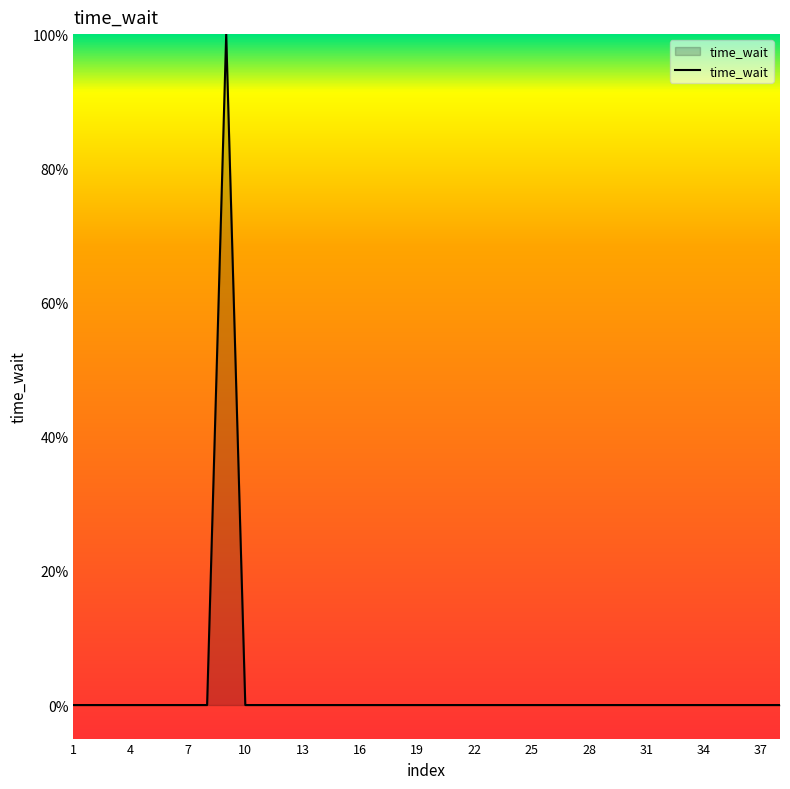

Where is the first local maximum?

9